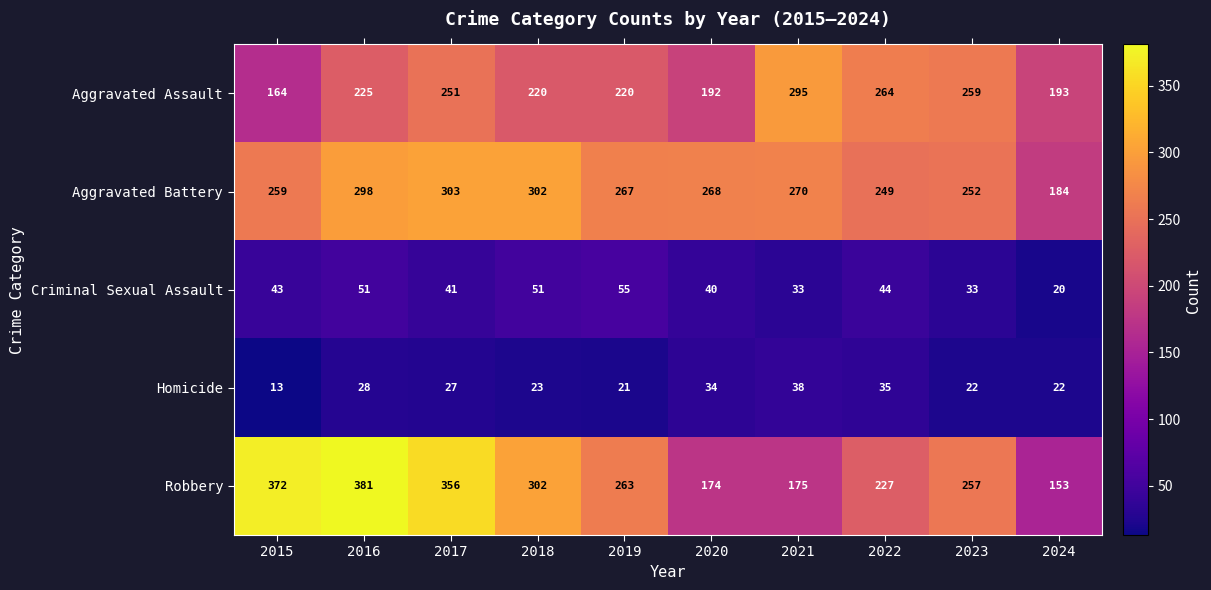

Which series has the largest total across all categories?

Robbery